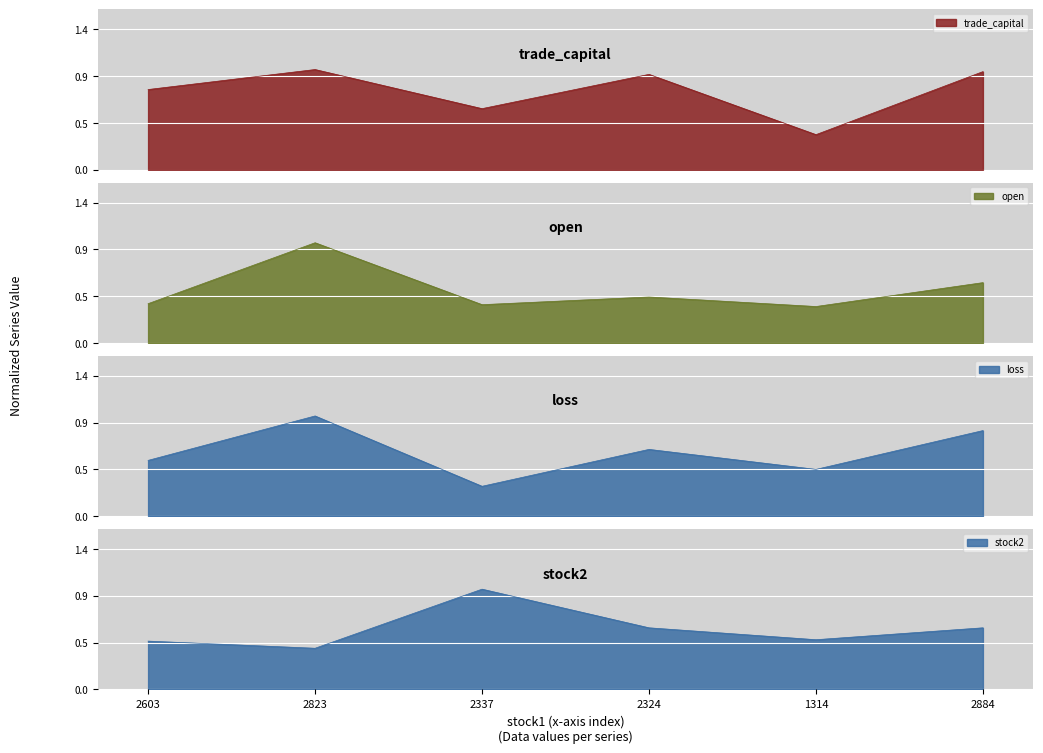

Reading left to right, list all the values displayed in this chart.

trade_capital: 2603=0.8	2823=1.0	2337=0.6	2324=1.0	1314=0.4	2884=1.0
open: 2603=0.4	2823=1.0	2337=0.4	2324=0.5	1314=0.4	2884=0.6
loss: 2603=0.6	2823=1.0	2337=0.3	2324=0.7	1314=0.5	2884=0.9
stock2: 2603=0.5	2823=0.4	2337=1.0	2324=0.6	1314=0.5	2884=0.6